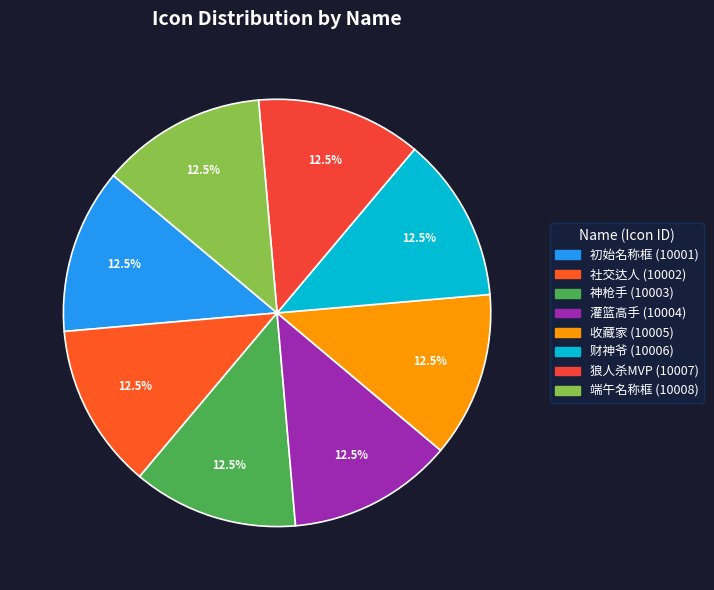

Combined, what portion of the pie is 社交达人 and 狼人杀MVP?

25.0%